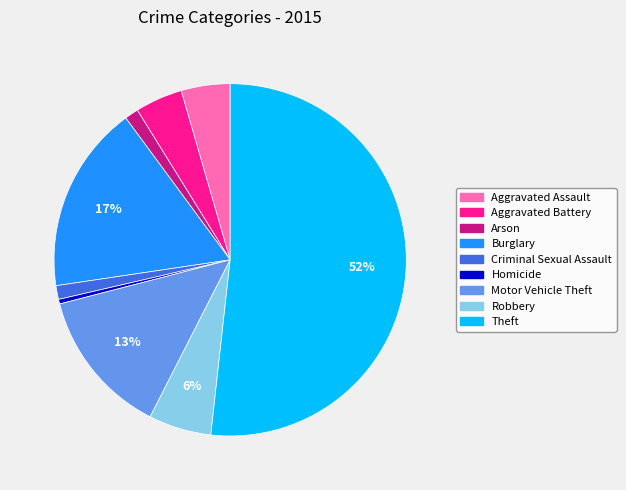

To the nearest percent, what is the difference between the Homicide and Arson slice percentages?

1%